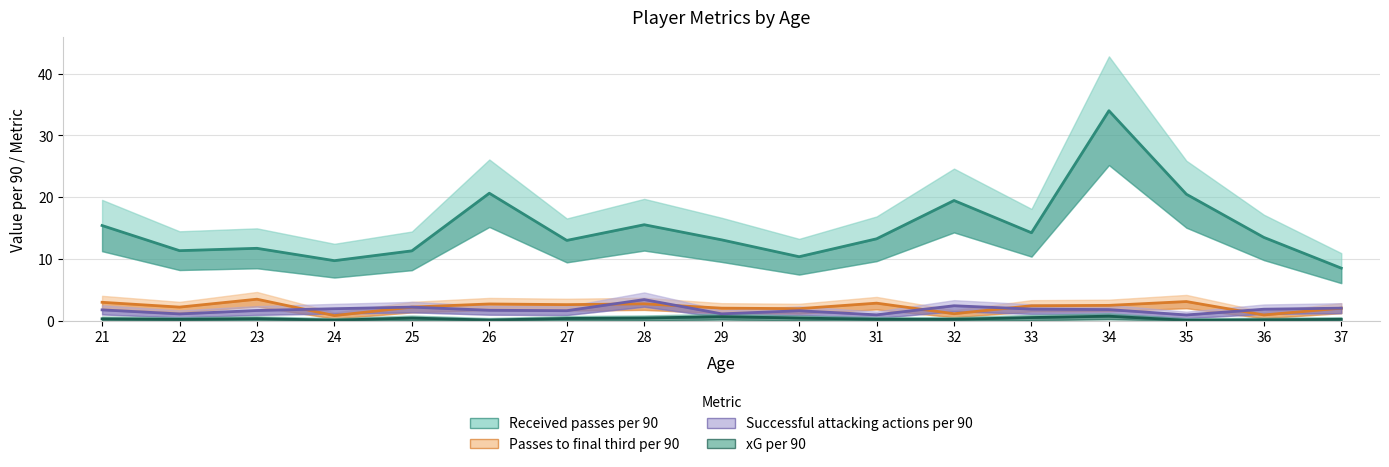

What is the spread (max minus min) of values at 21?

15.1